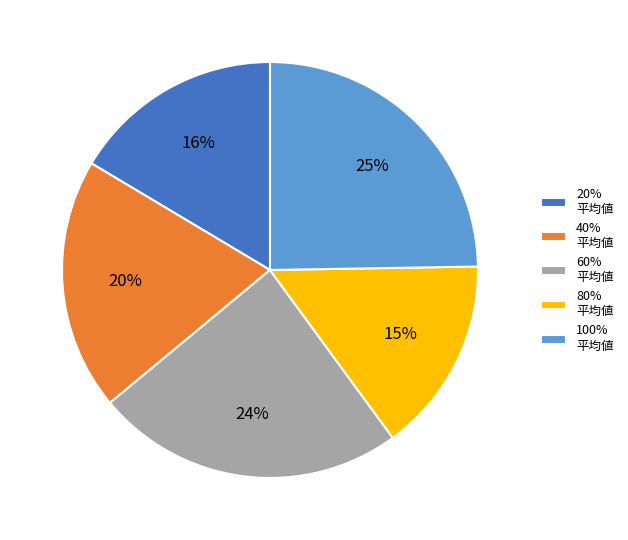

Is it true that 80% 平均値 is 15% of the pie?

True